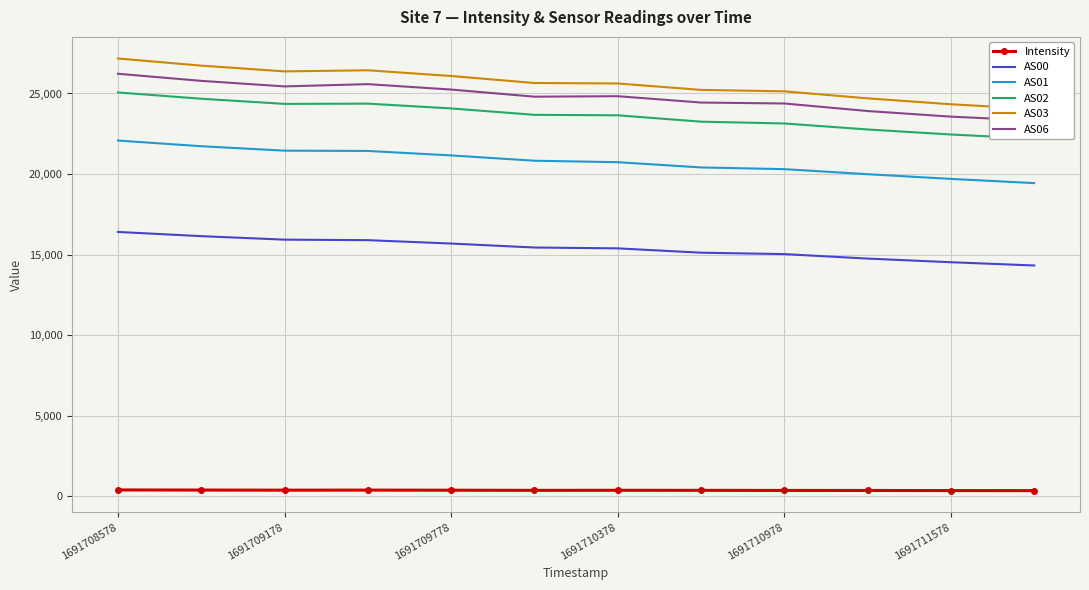

The Intensity series shows 402.2 at 1691708578. True or false?

True